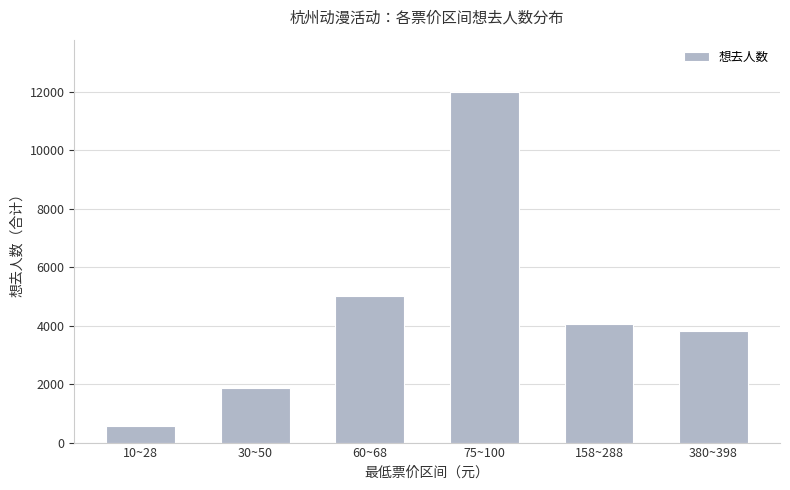

Count the number of categories in the chart.

6